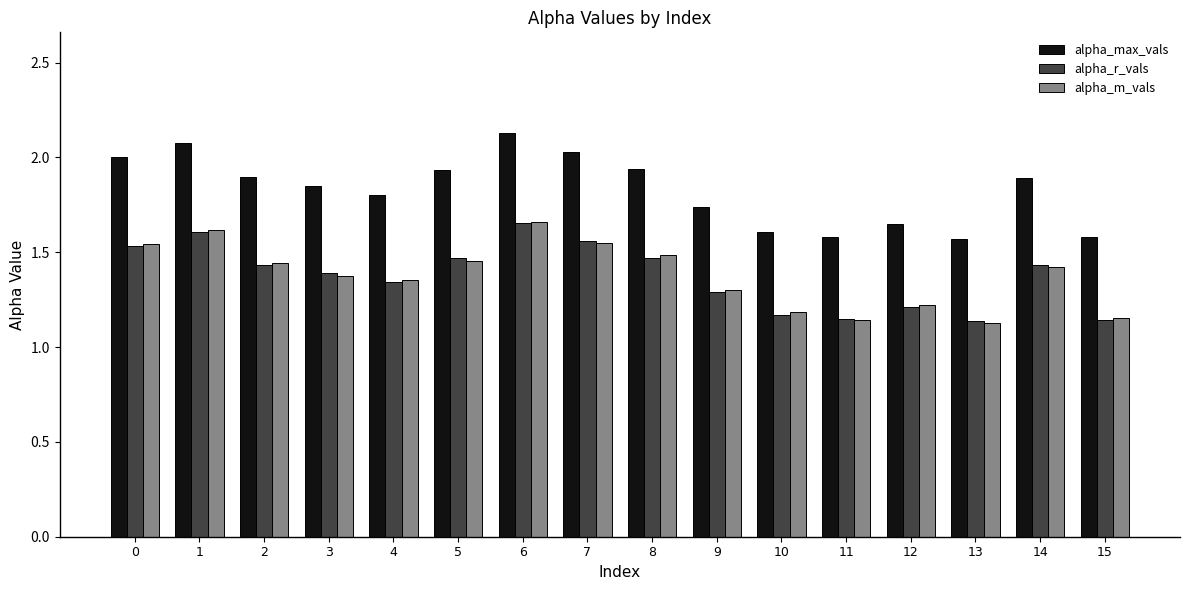

What is the spread (max minus min) of values at 4?

0.5